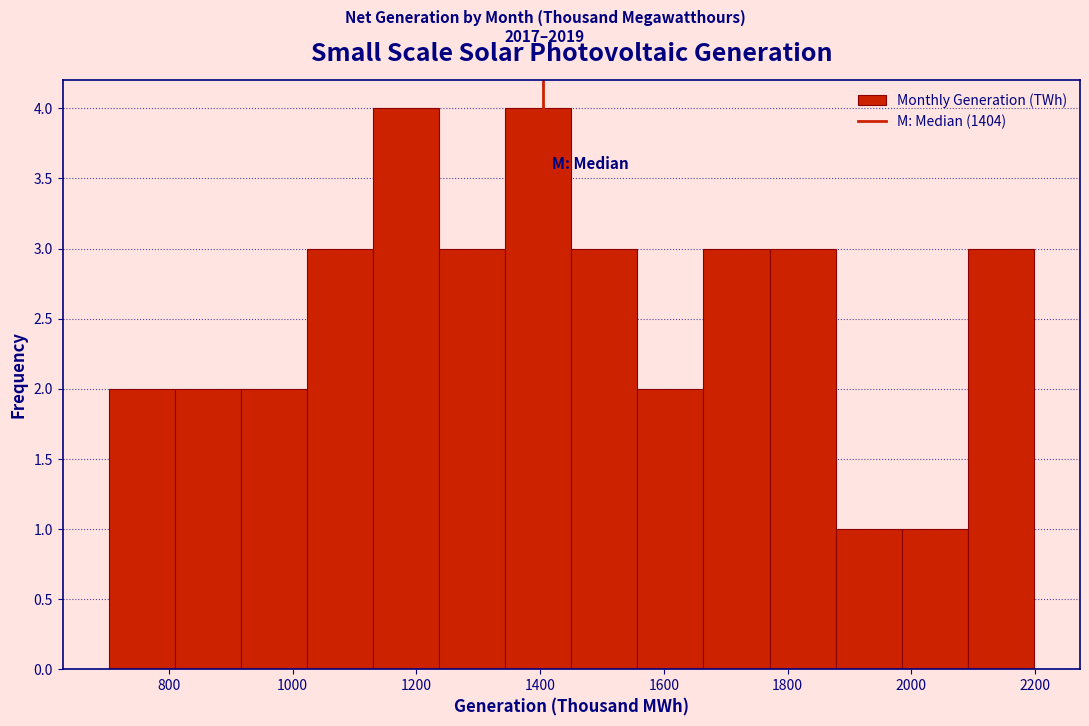

How tall is the bar that spans 2100 to 2200 on the x-axis? Neither the bar edges nor the heights are printed on the chart, so give them approximately, as read against the axes.

3